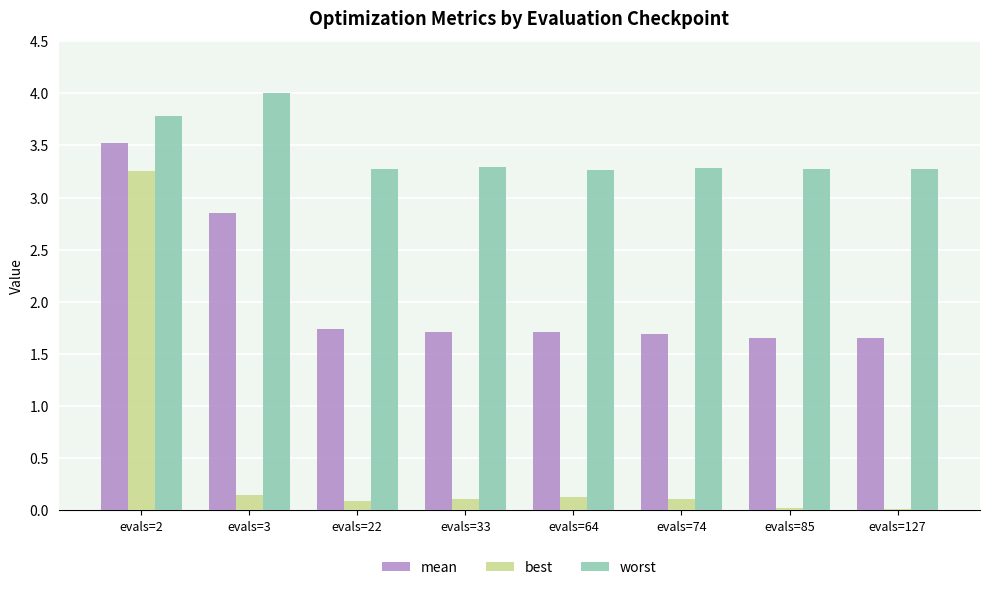

Which label corresponds to the largest value in the chart?

evals=3